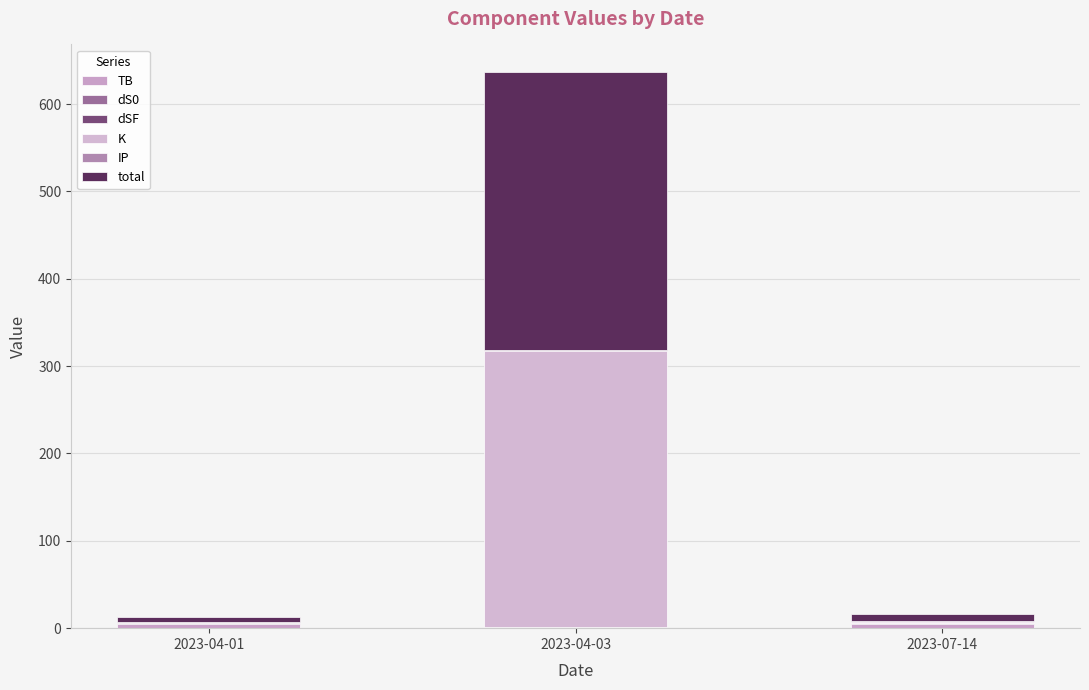

What is the label of the 1st bar from the left?

2023-04-01